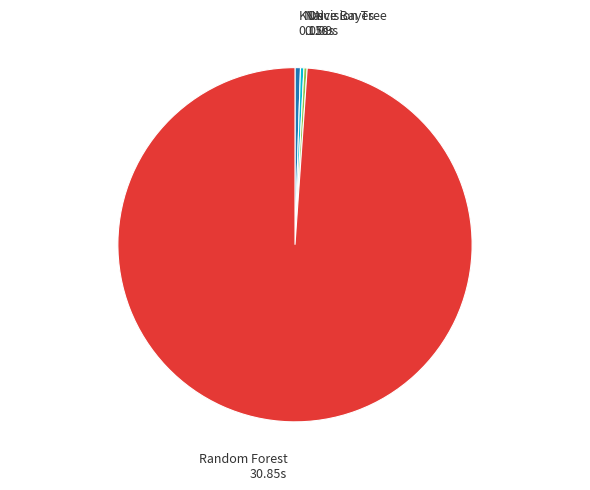

How many segments does this pie chart have?

4